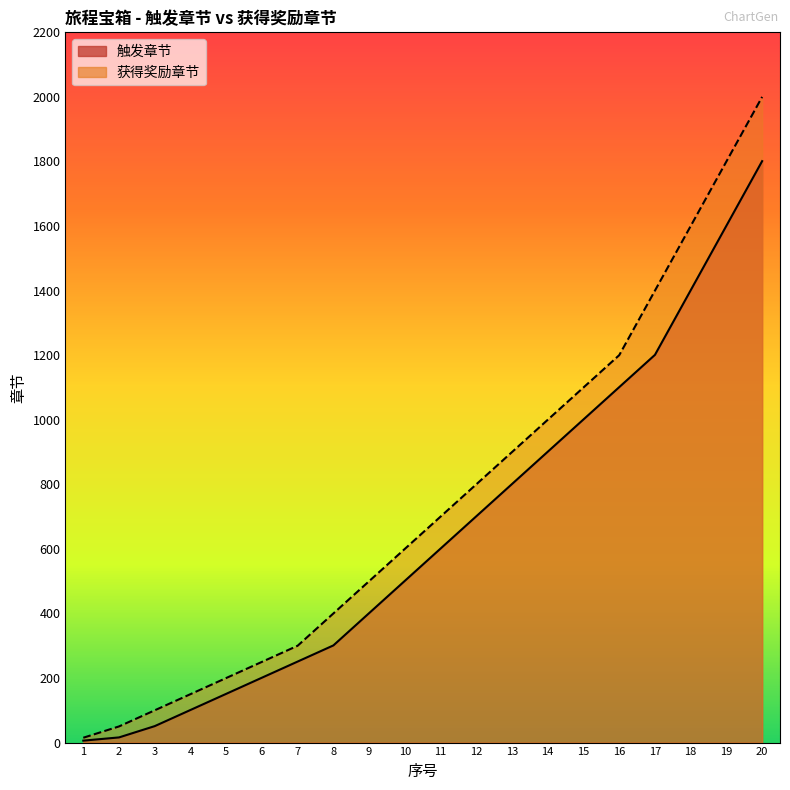

Reading left to right, what are all the values shown in this chart?

触发章节: 1=6	2=16	3=51	4=101	5=151	6=201	7=251	8=301	9=401	10=501	11=601	12=701	13=801	14=901	15=1001	16=1101	17=1201	18=1401	19=1601	20=1801
获得奖励章节: 1=15	2=50	3=100	4=150	5=200	6=250	7=300	8=400	9=500	10=600	11=700	12=800	13=900	14=1000	15=1100	16=1200	17=1400	18=1600	19=1800	20=2000